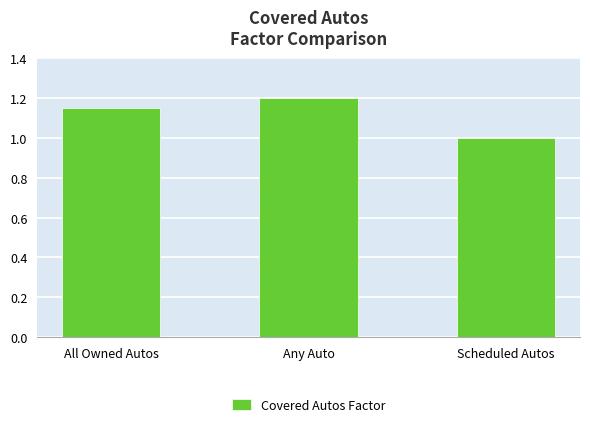

How many distinct data groups are displayed?

1